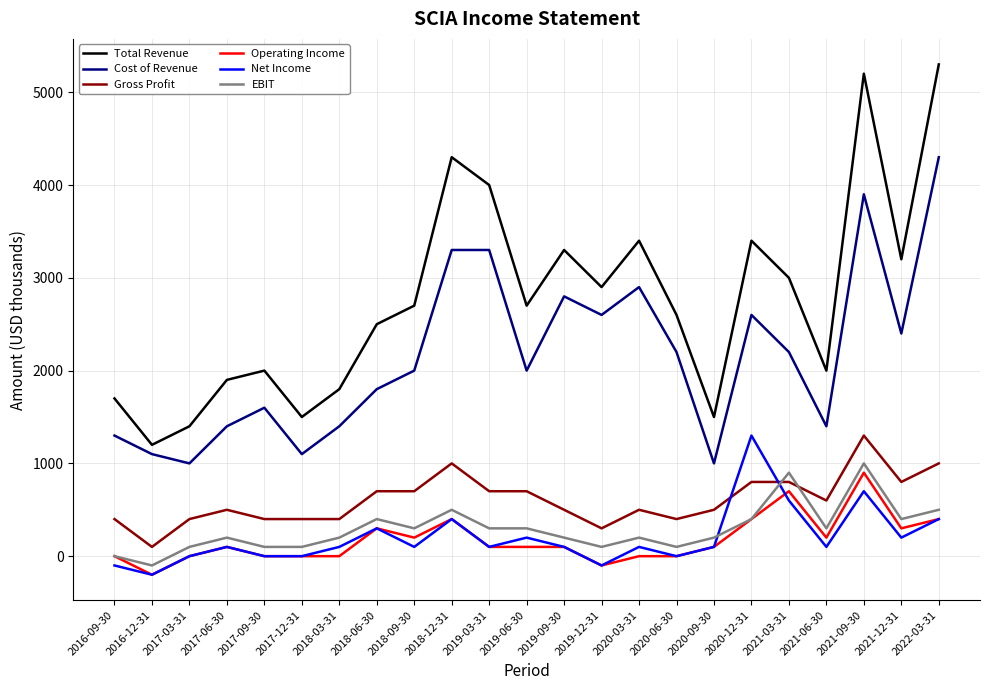

Which series has the largest range (max minus min)?

Total Revenue